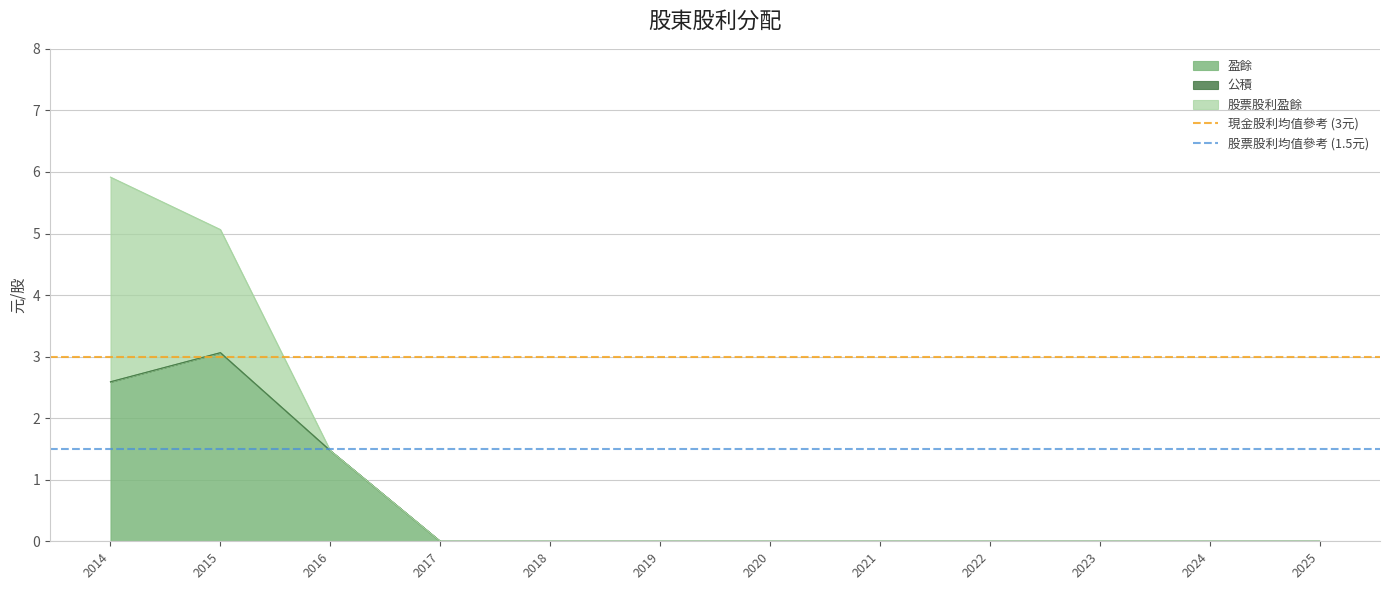

At which category is the sum across all series the highest?

2014